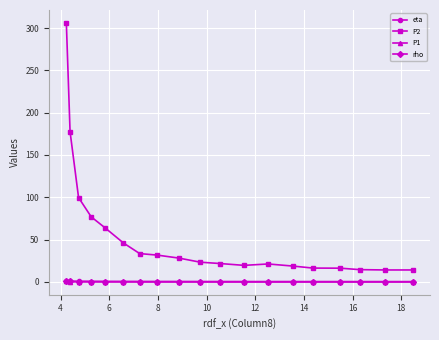

How many rho values are between 0 and 1?

19